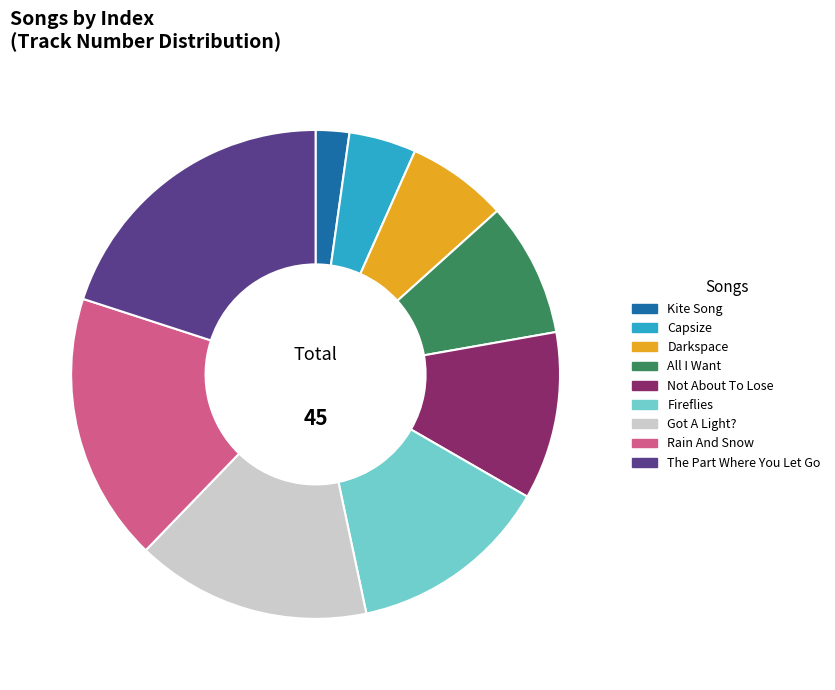

Count the number of slices in the pie.

9